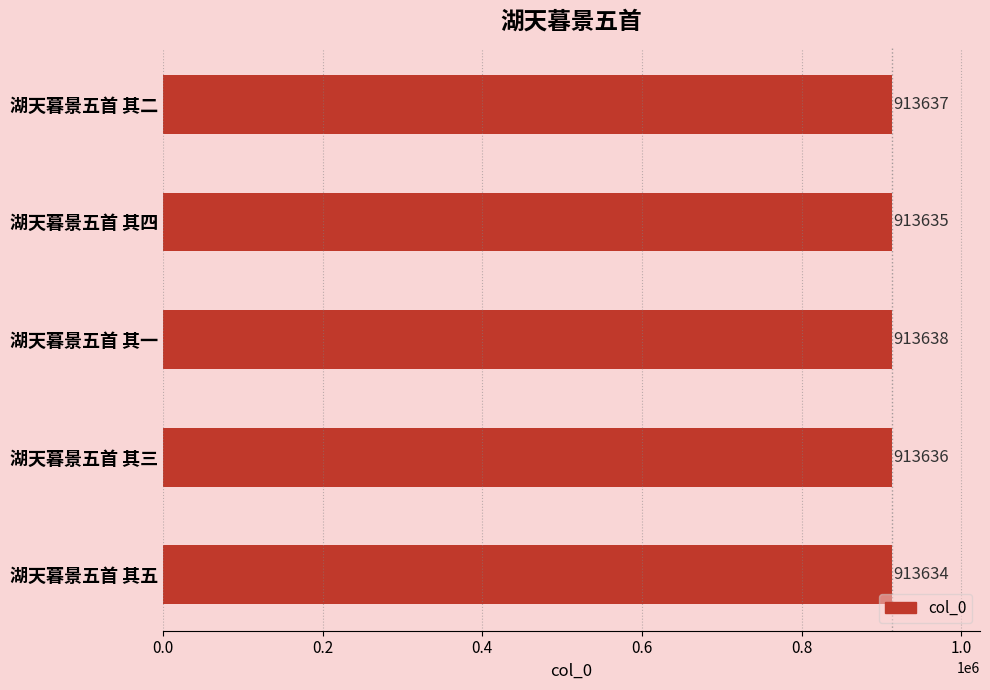

What is the ratio of the value at 湖天暮景五首 其二 to the value at 湖天暮景五首 其四?

1.0